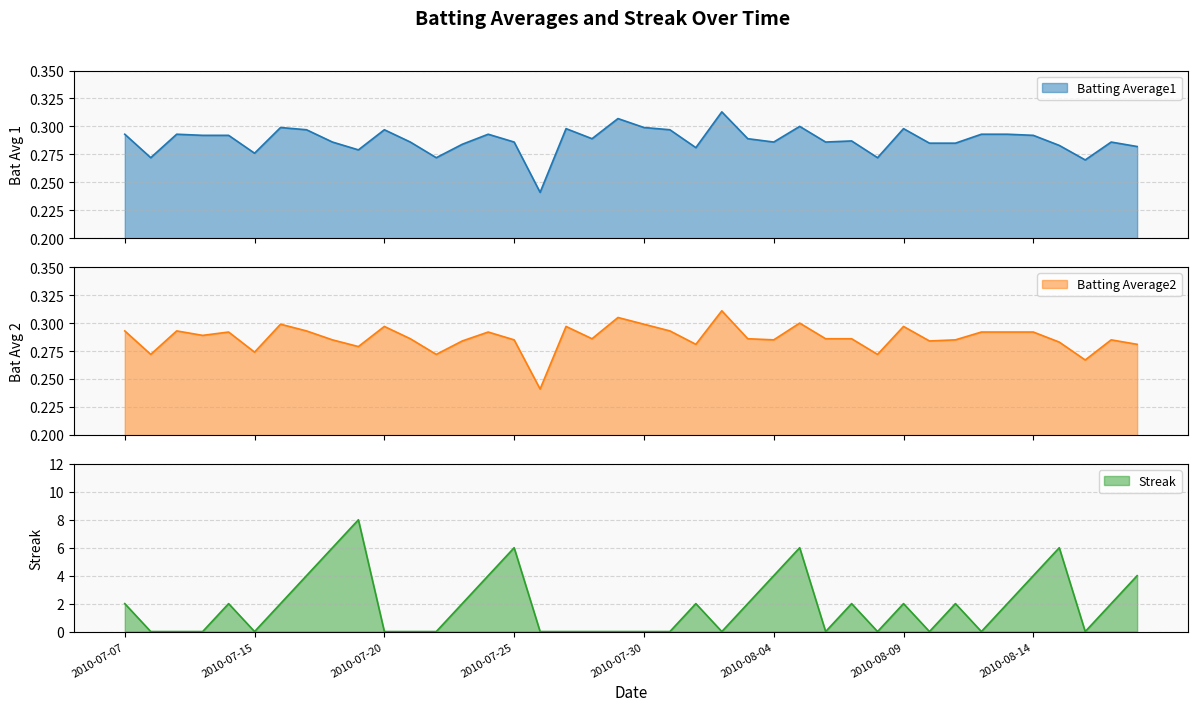

True or false: Batting Average2 has more than 2 points higher than both neighbors.

True